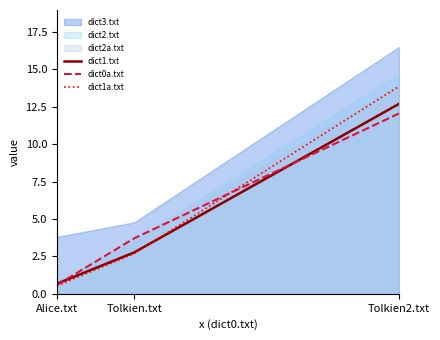

The value of dict1.txt at Tolkien2.txt is 12.7. True or false?

True